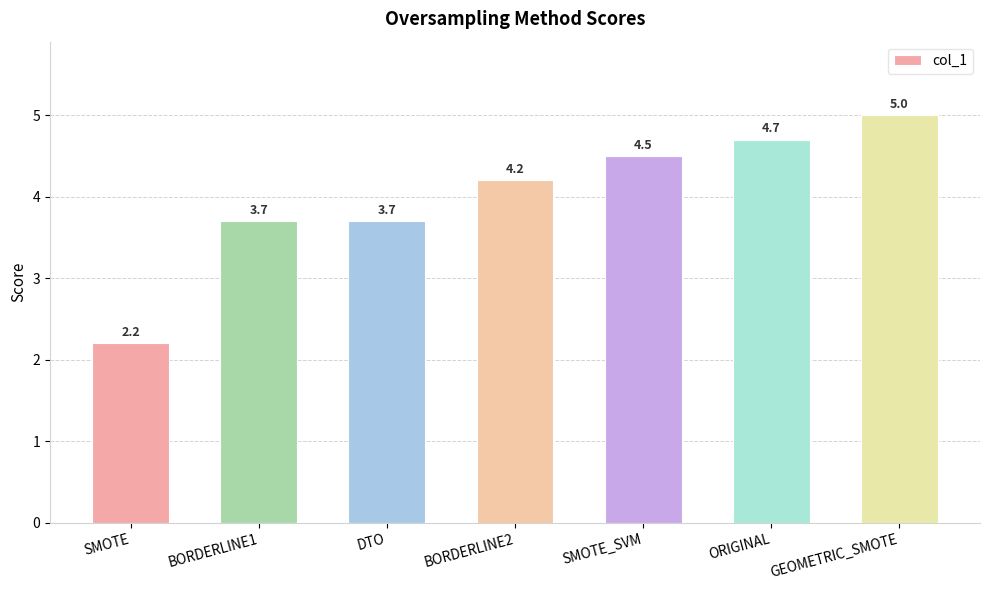

What is the sum of all values?

28.0